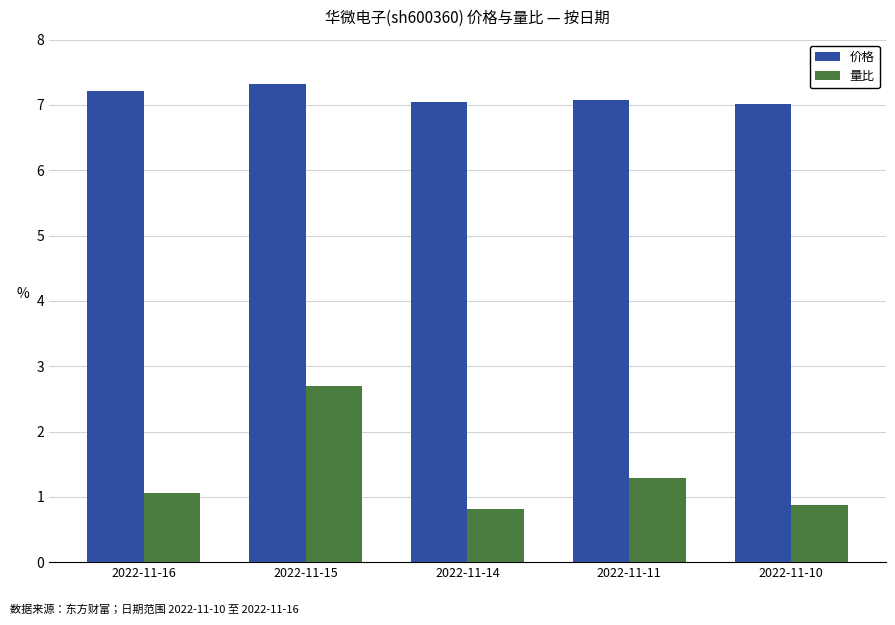

Count the number of categories in the chart.

5